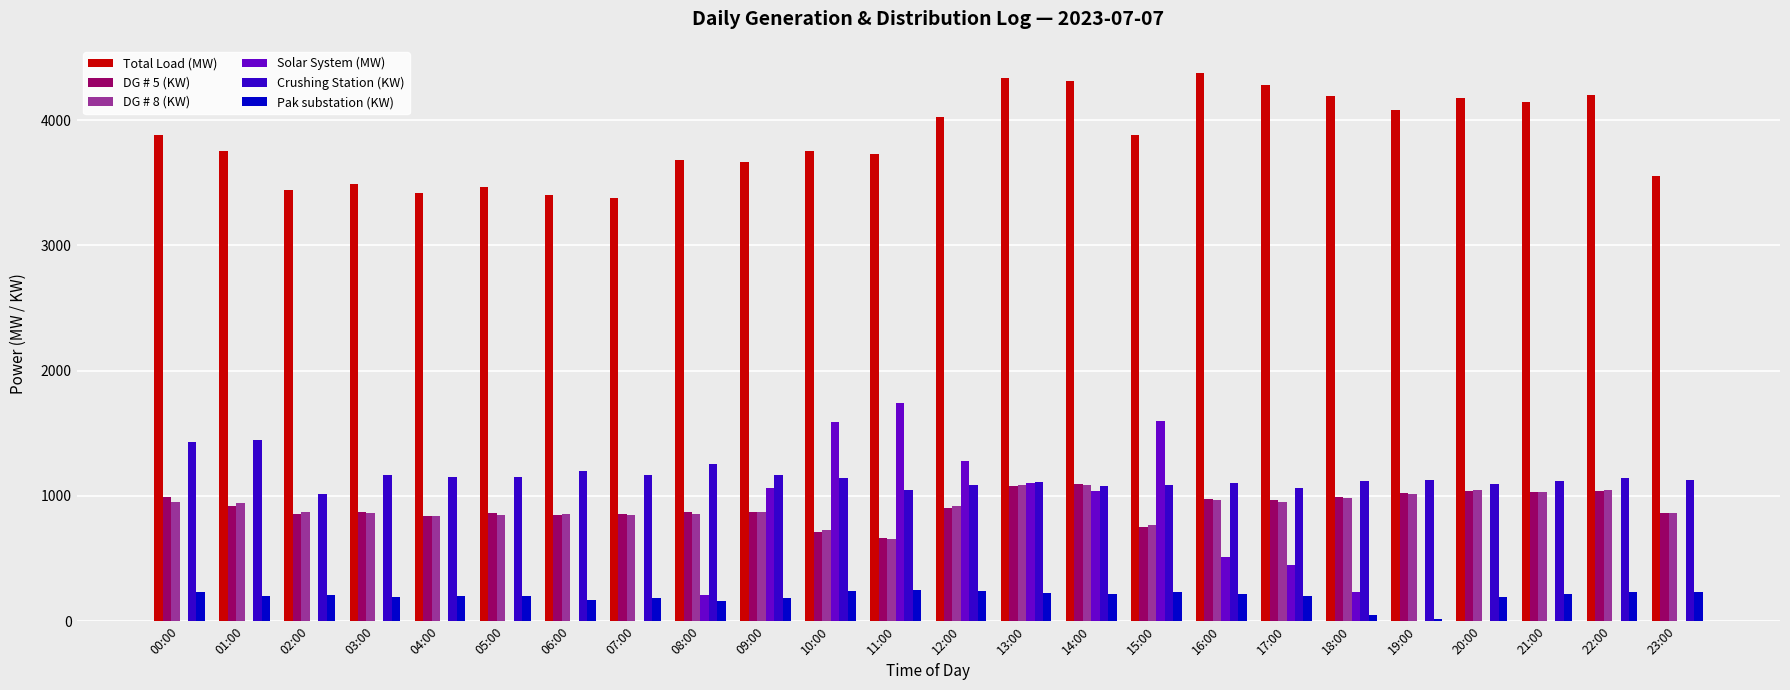

What is the maximum value for Solar System (MW)?

1740